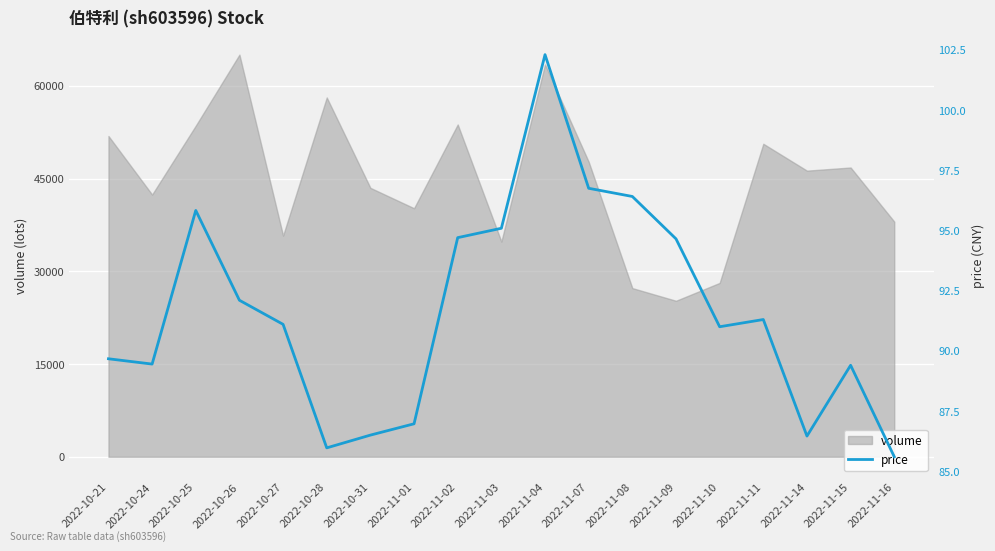

What is the difference between the maximum and minimum values?

16.7